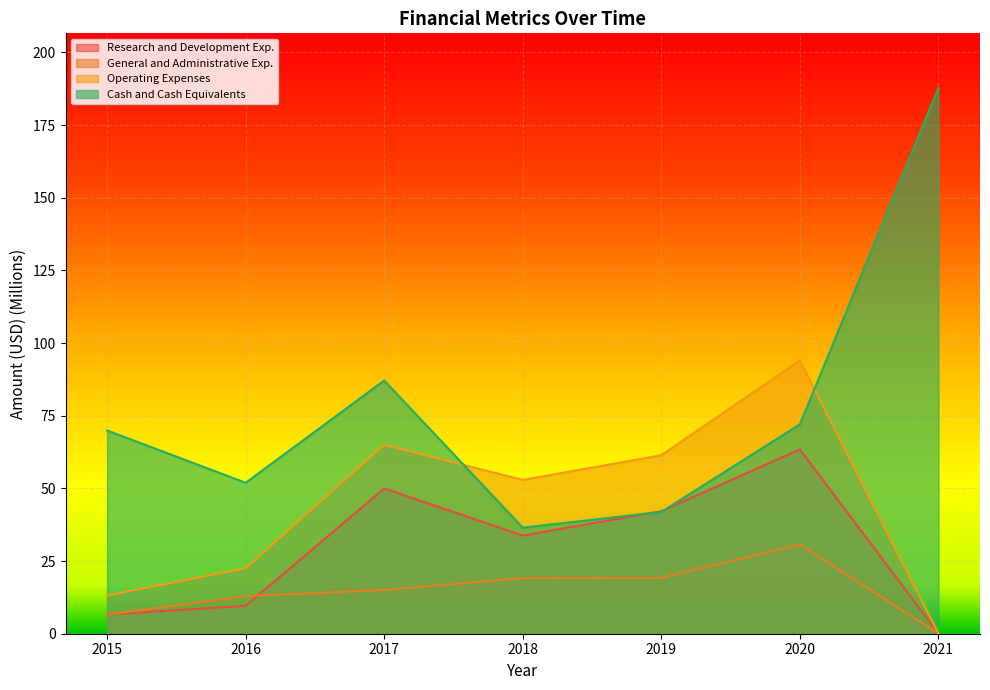

Between which two adjacent categories do Research and Development Exp. and Cash and Cash Equivalents first intersect?

2018 and 2019